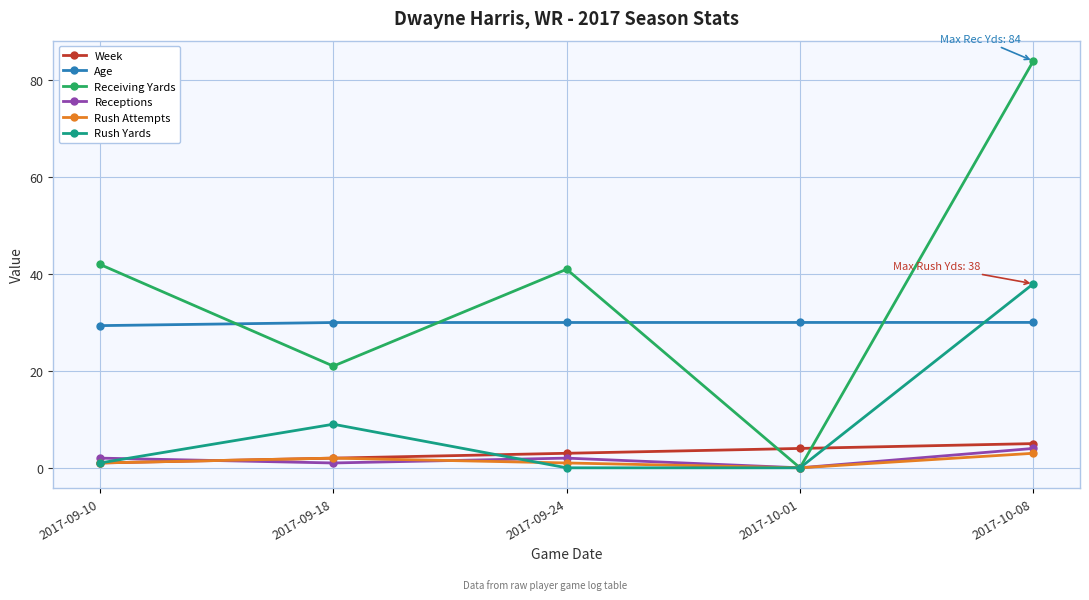

At which category does Receiving Yards reach its first local valley?

2017-09-18